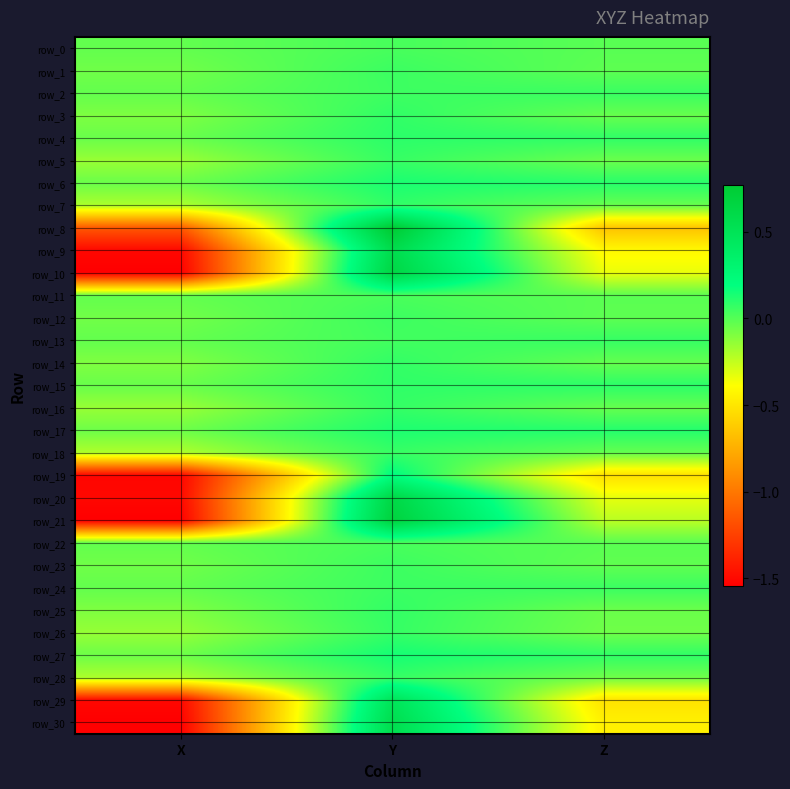

What is the sum of all row_26 values?

-0.1